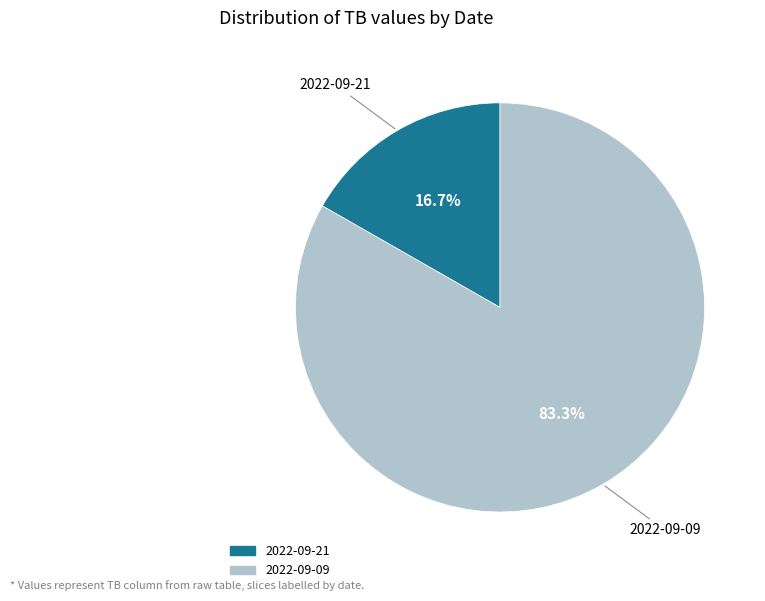

How many slices are in this pie chart?

2